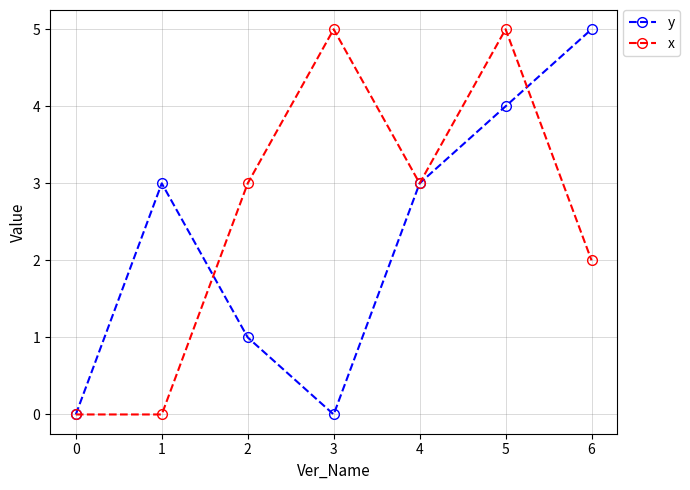

True or false: y and x cross at least once.

True